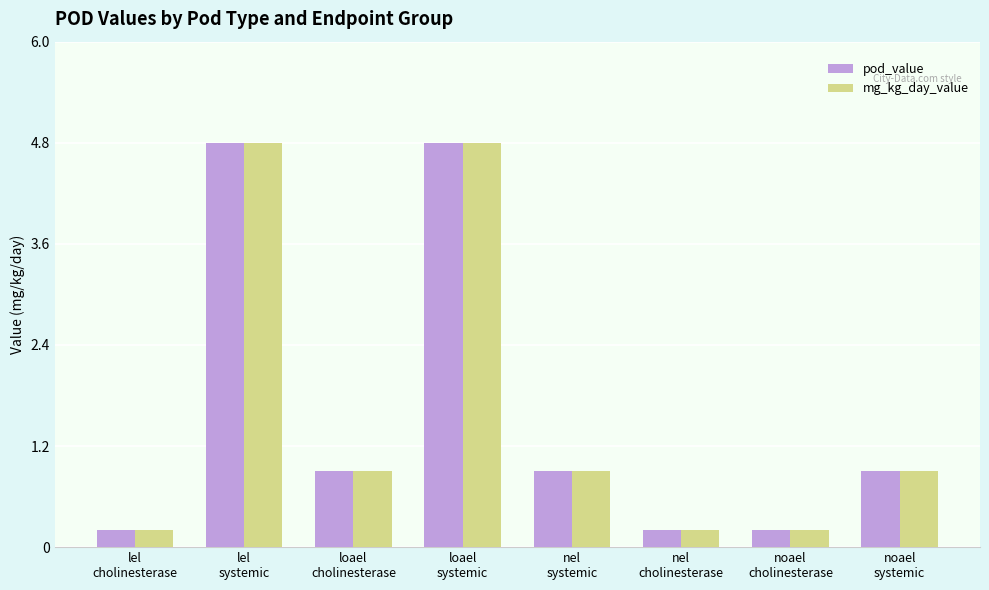

What is the maximum value for pod_value?

4.8